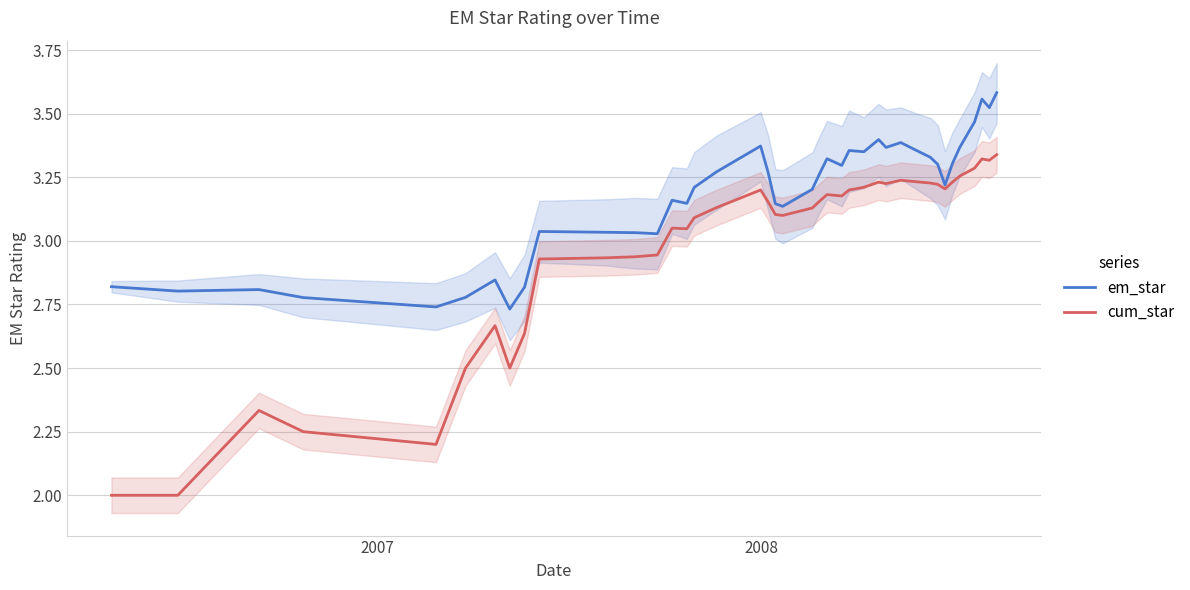

True or false: em_star and cum_star cross at least once.

False